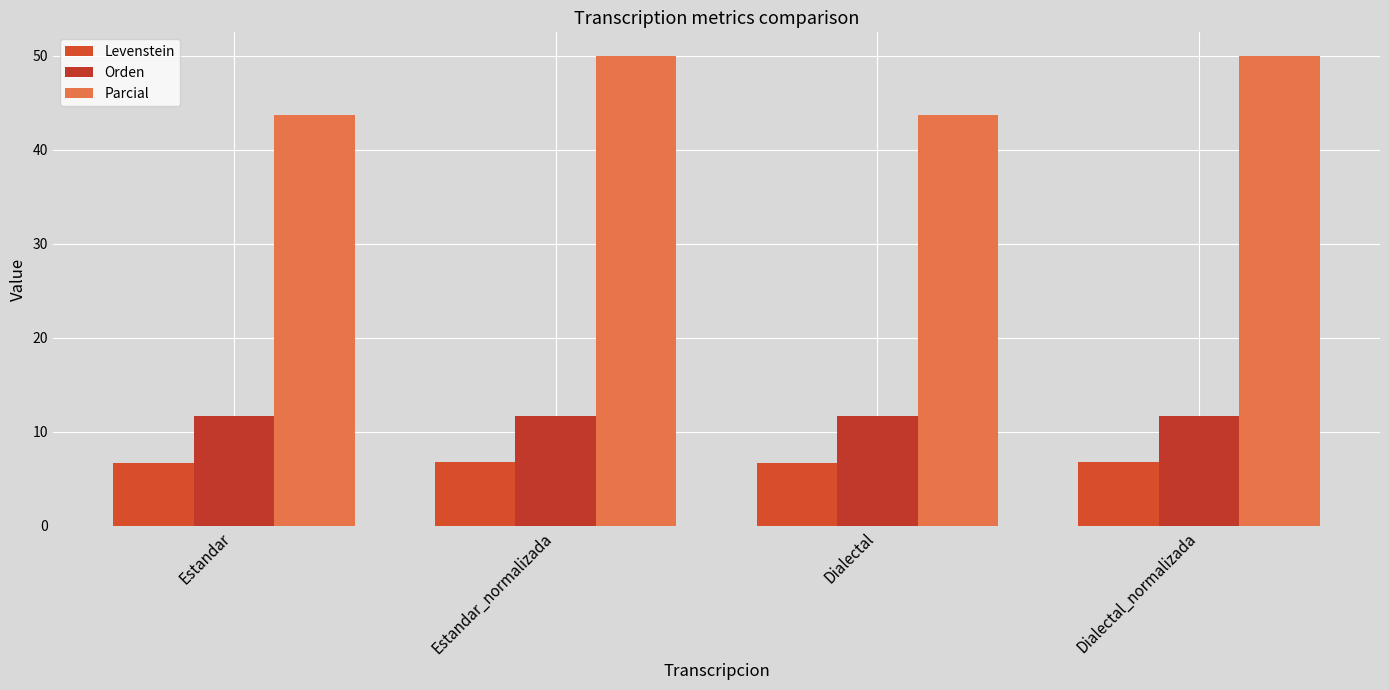

At Estandar_normalizada, list the series in order from largest to smallest.

Parcial, Orden, Levenstein